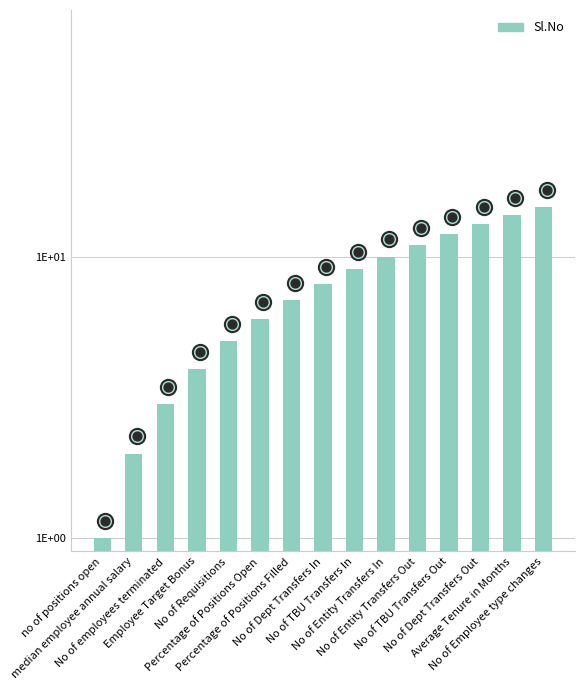

Which has a higher value, median employee annual salary or No of Employee type changes?

No of Employee type changes